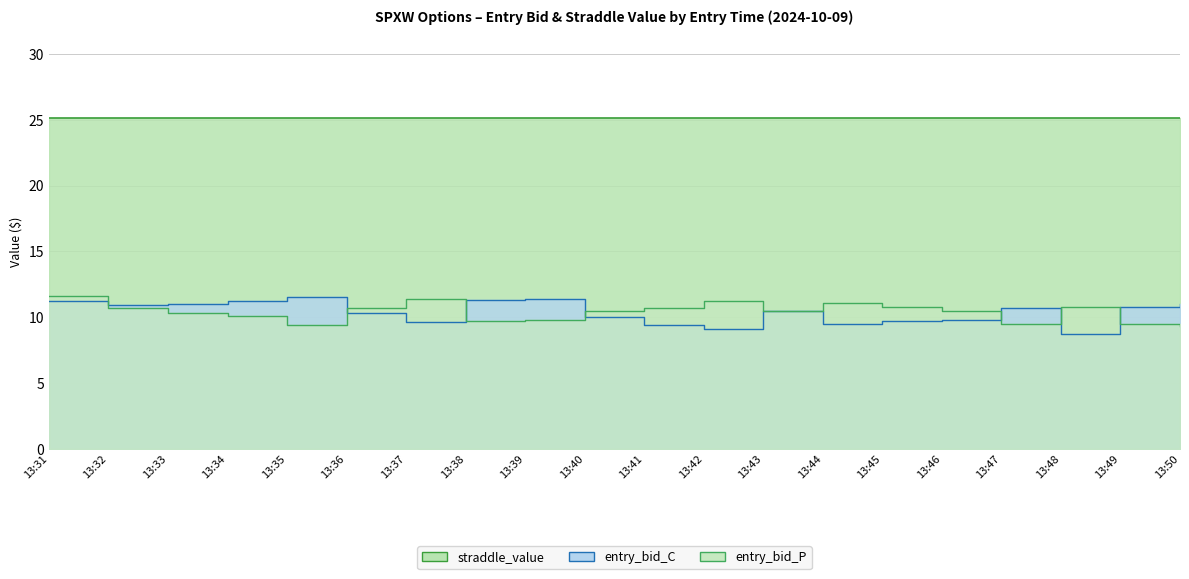

Which series has the largest range (max minus min)?

entry_bid_C